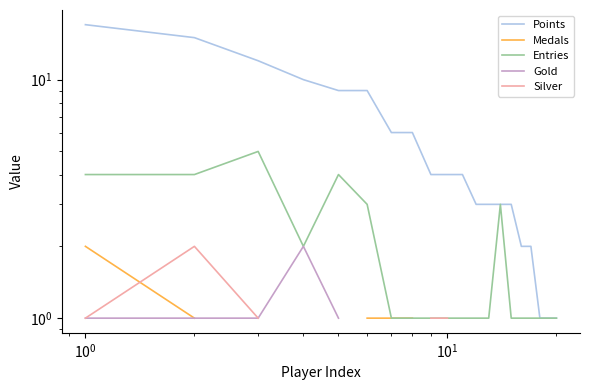

True or false: Entries and Medals cross at least once.

False